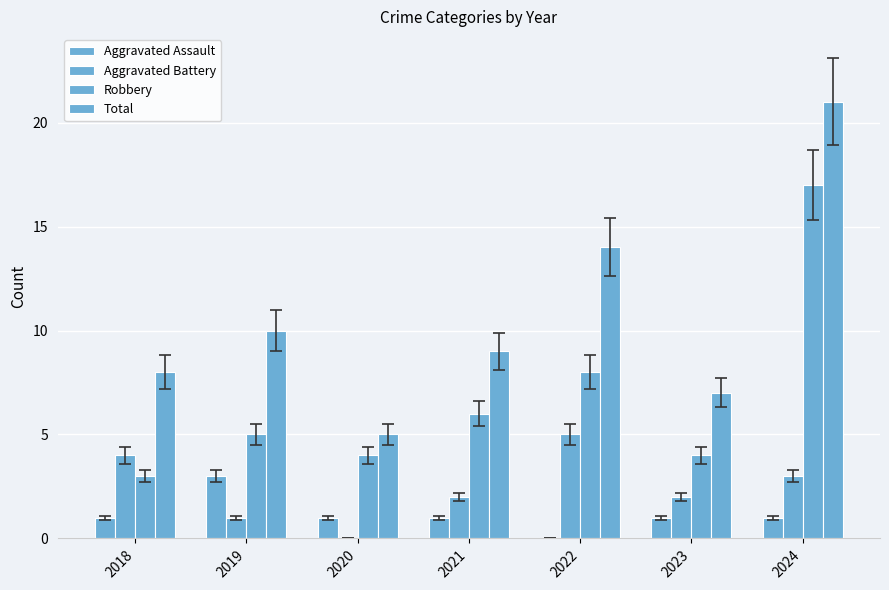

What is the average value of the Robbery series?

7